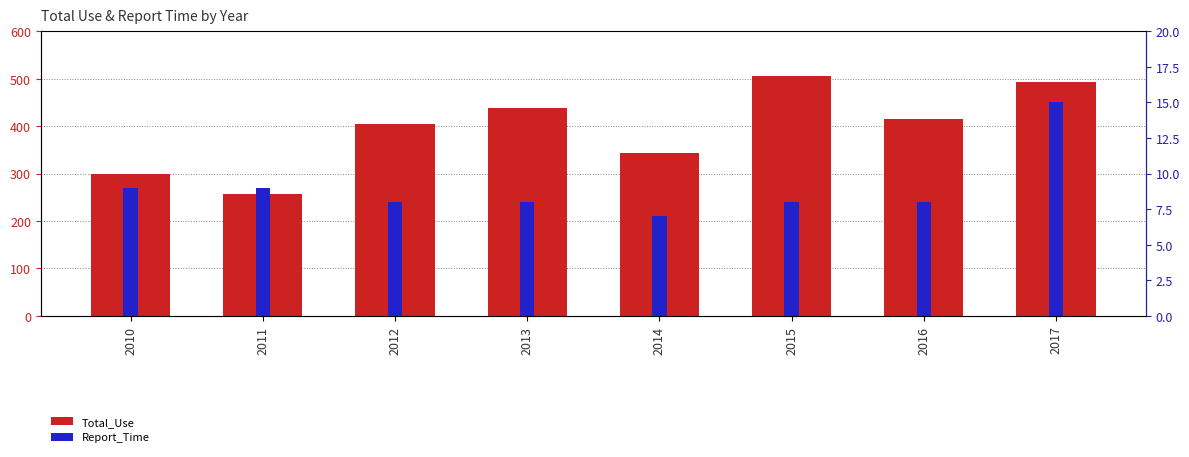

Is the value of Report_Time at 2016 greater than the value of Total_Use at 2014?

No